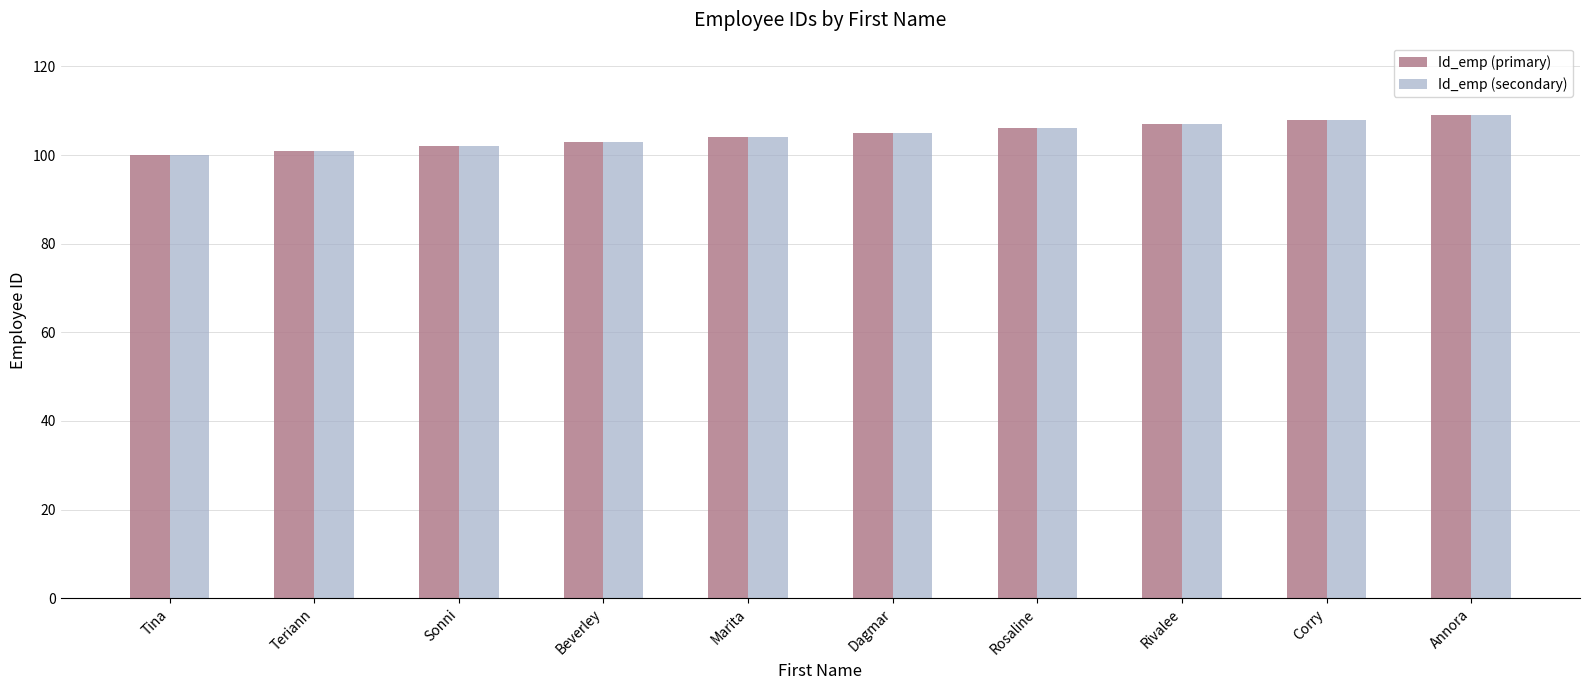

What is the value of the Id_emp (secondary) bar at the 4th from the left?

103